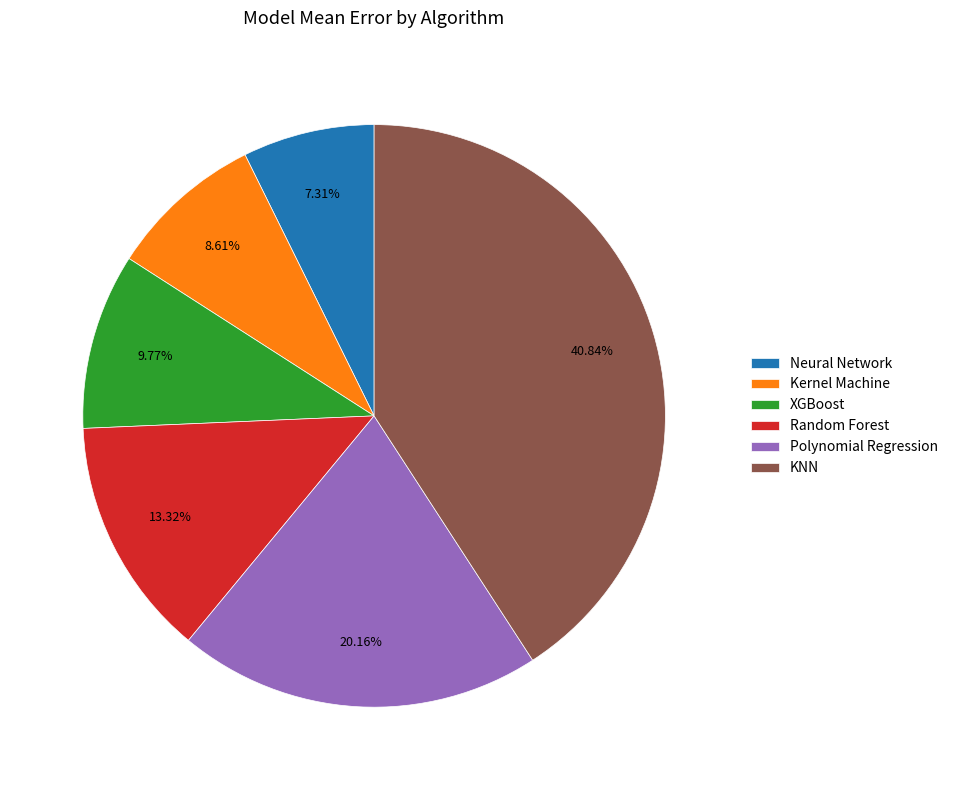

What percentage do Random Forest and Kernel Machine together represent?

21.9%